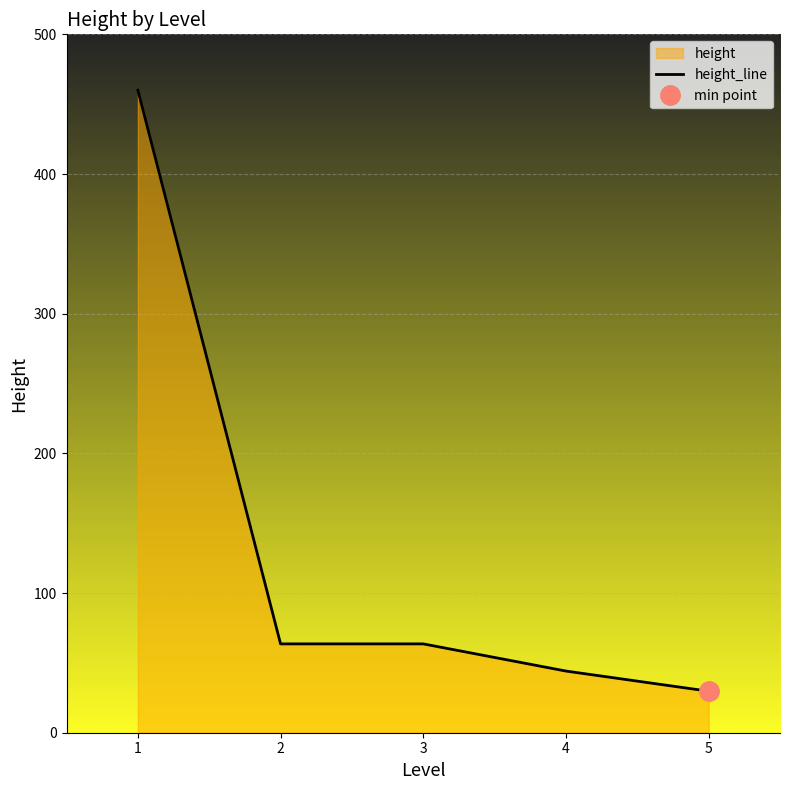

Between 1 and 5, which is larger?

1